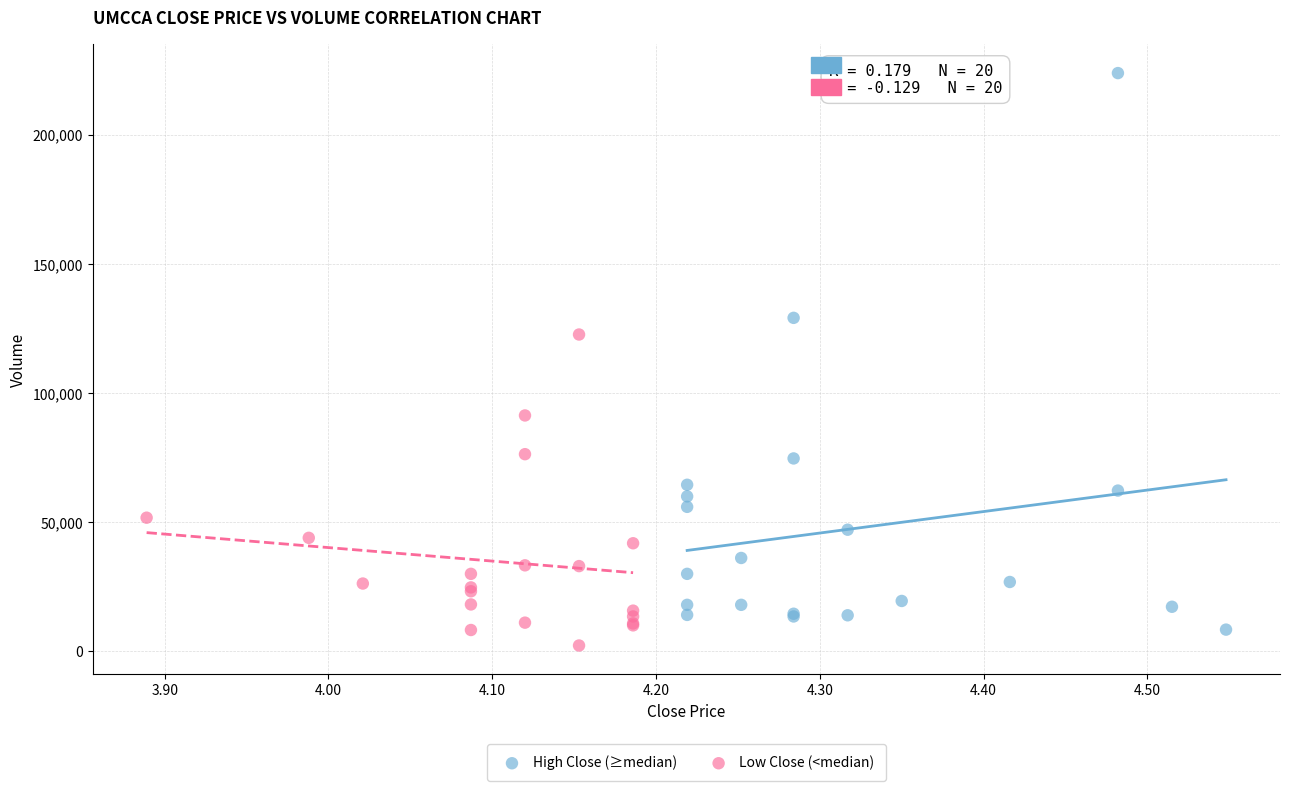

What are all the series names shown in the legend?

High Close (≥median), Low Close (<median)